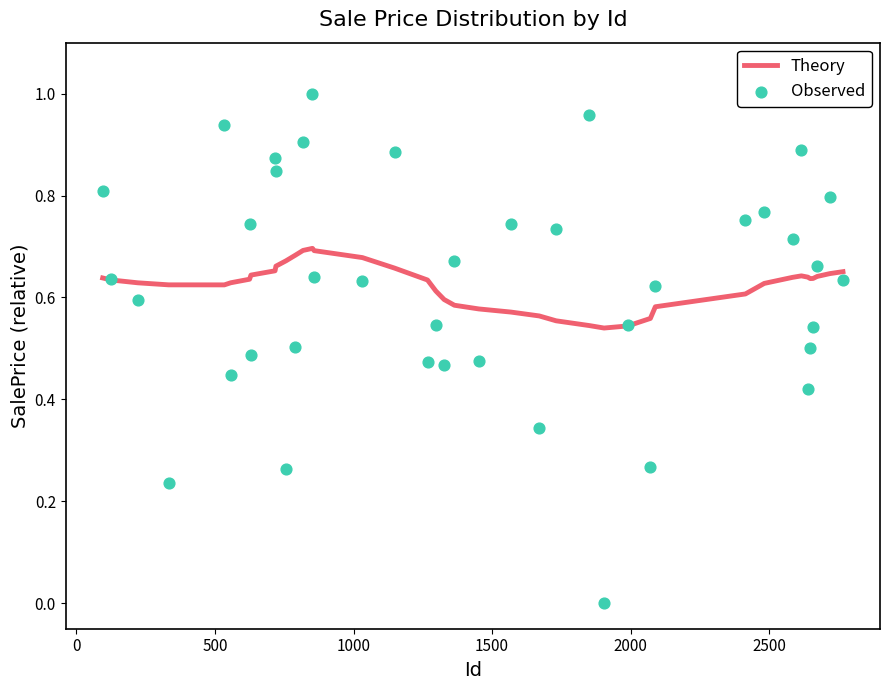

At how many categories does at least one series exceed 0?

40